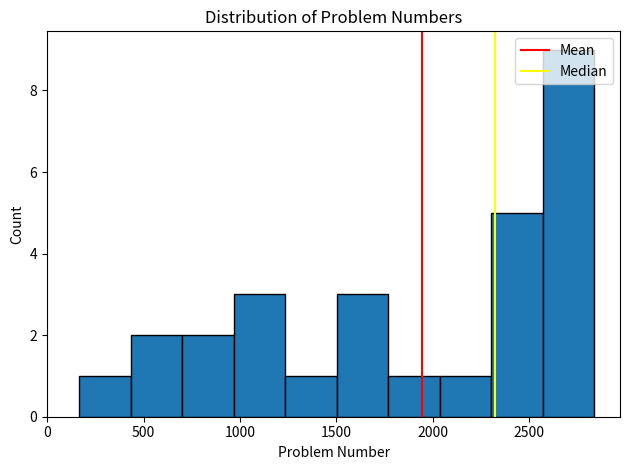

Reading left to right, transcribe this chart: for each bar, give the range it covers on the x-axis and its height. Neither the bar edges nor the heights are printed on the chart, so give them approximately, as read against the axes.

150 to 450: 1
450 to 700: 2
700 to 950: 2
950 to 1250: 3
1250 to 1500: 1
1500 to 1750: 3
1750 to 2050: 1
2050 to 2300: 1
2300 to 2550: 5
2550 to 2850: 9